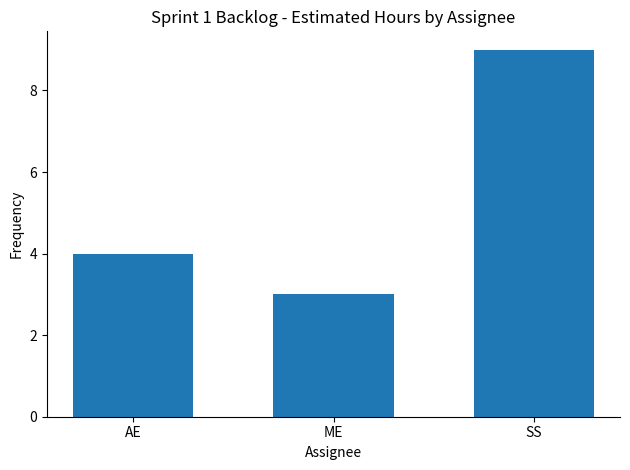

At which label is the value closest to 6?

AE